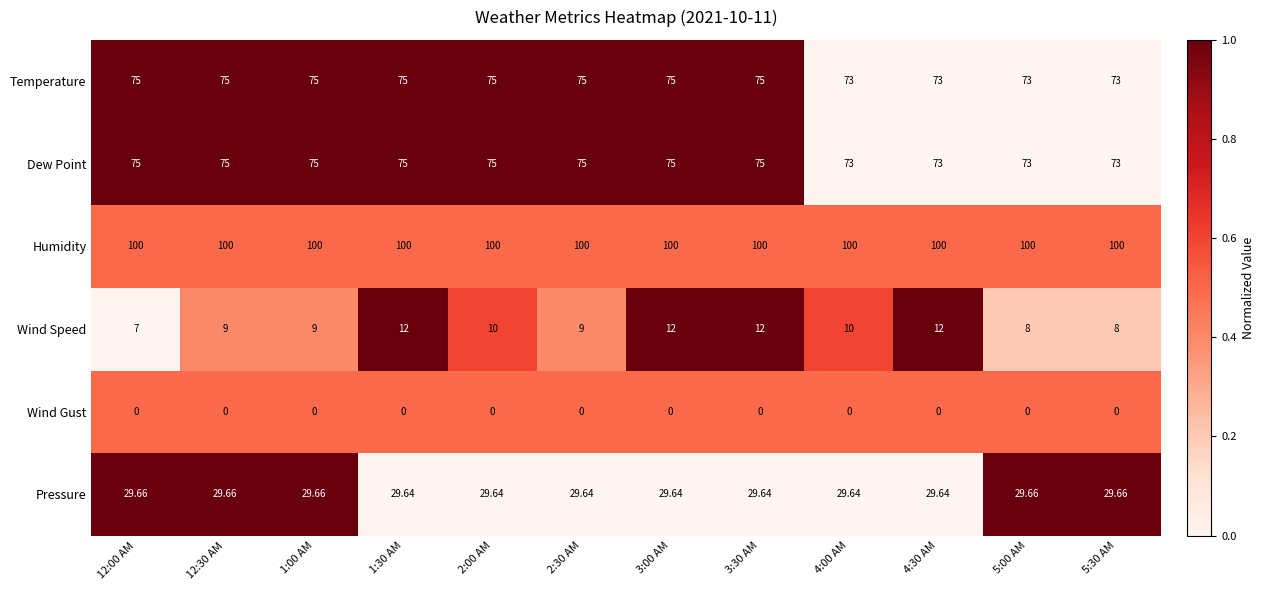

What is the spread (max minus min) of values at 2:00 AM?

100.0